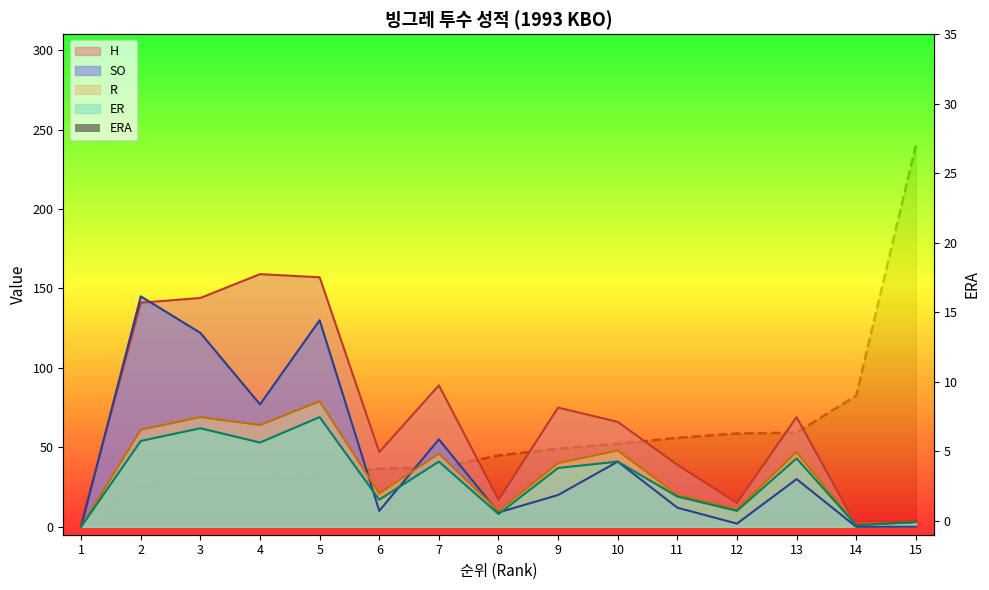

What is the sum of the H values at 3 and 5?

301.0